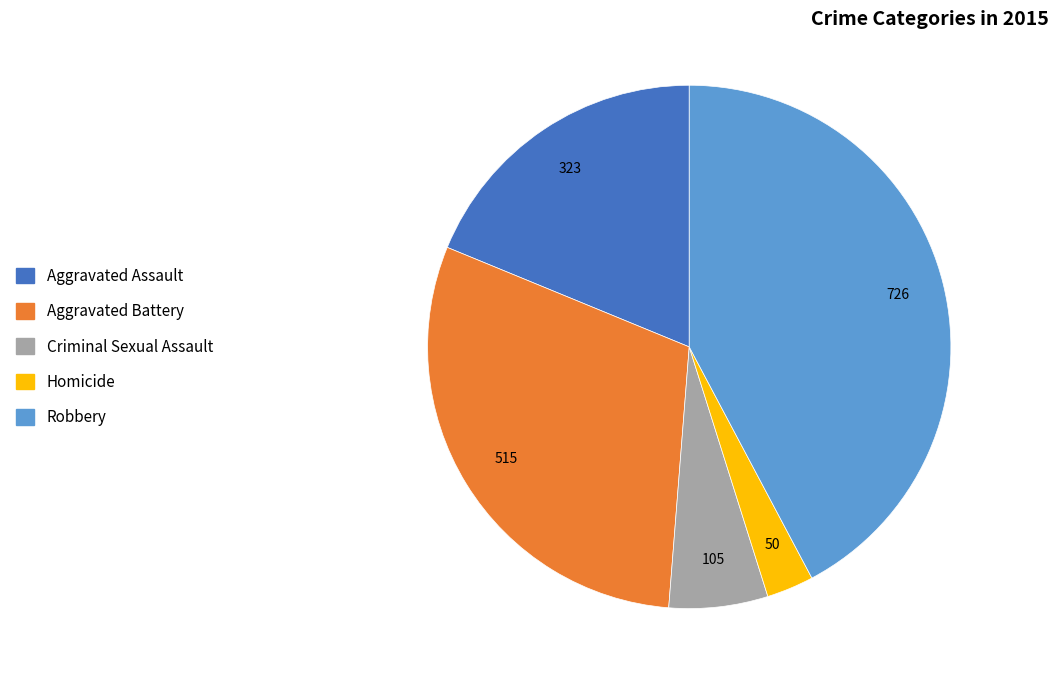

How many slices are in this pie chart?

5